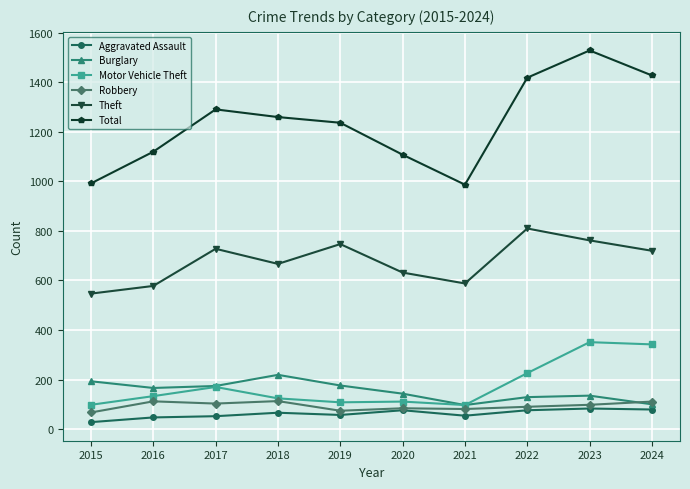

At which category is the sum across all series the highest?

2023